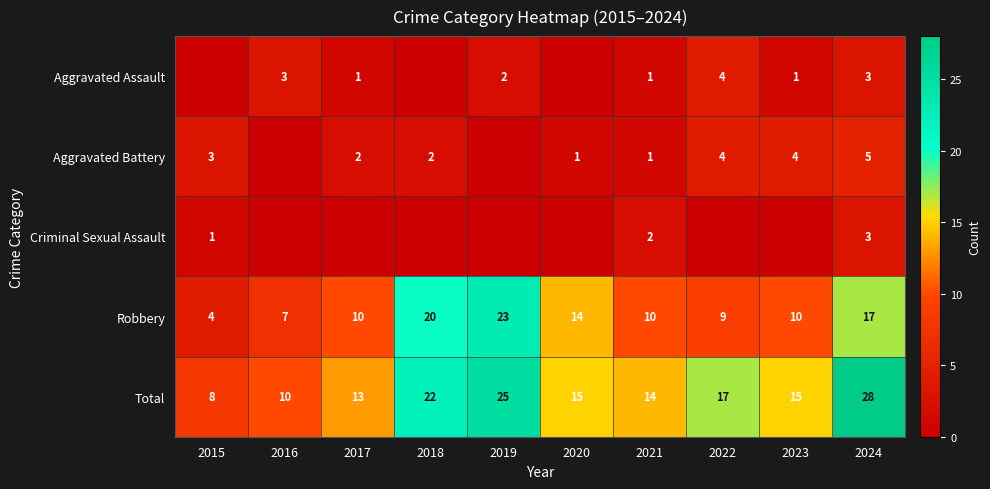

How many data points in Robbery are less than 10?

3